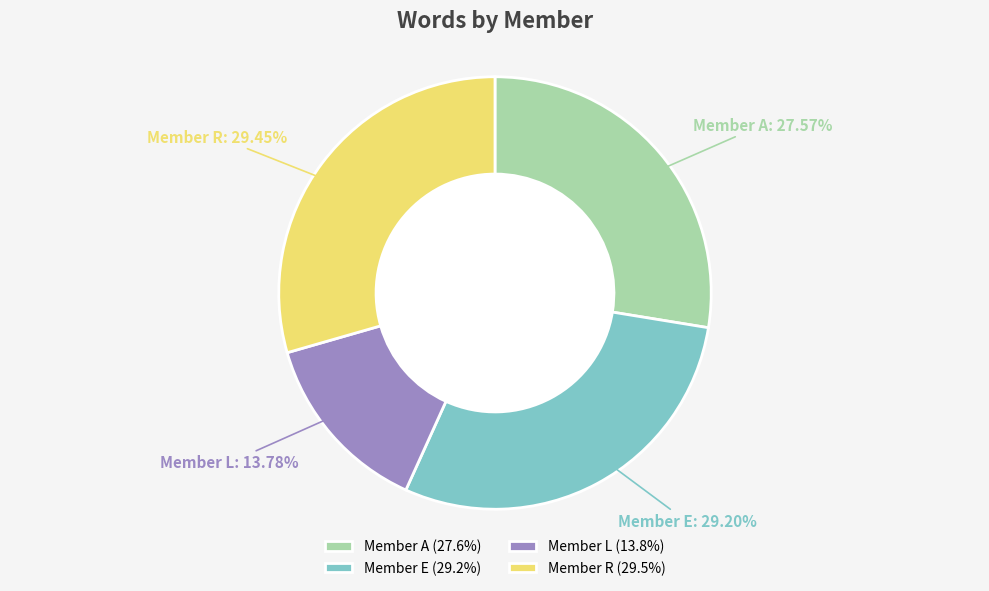

Is there a majority slice in this chart?

No